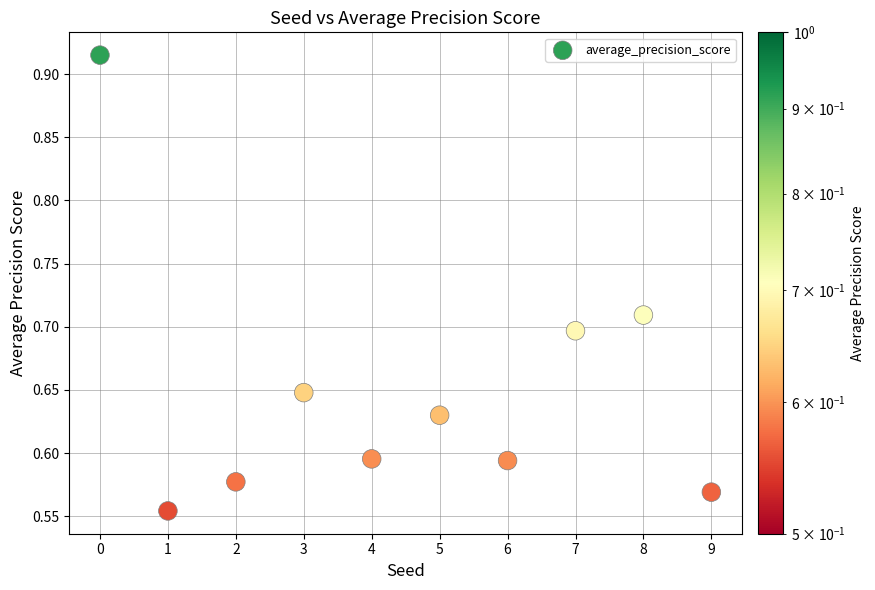

What is the range of Y values (max minus min)?

0.4